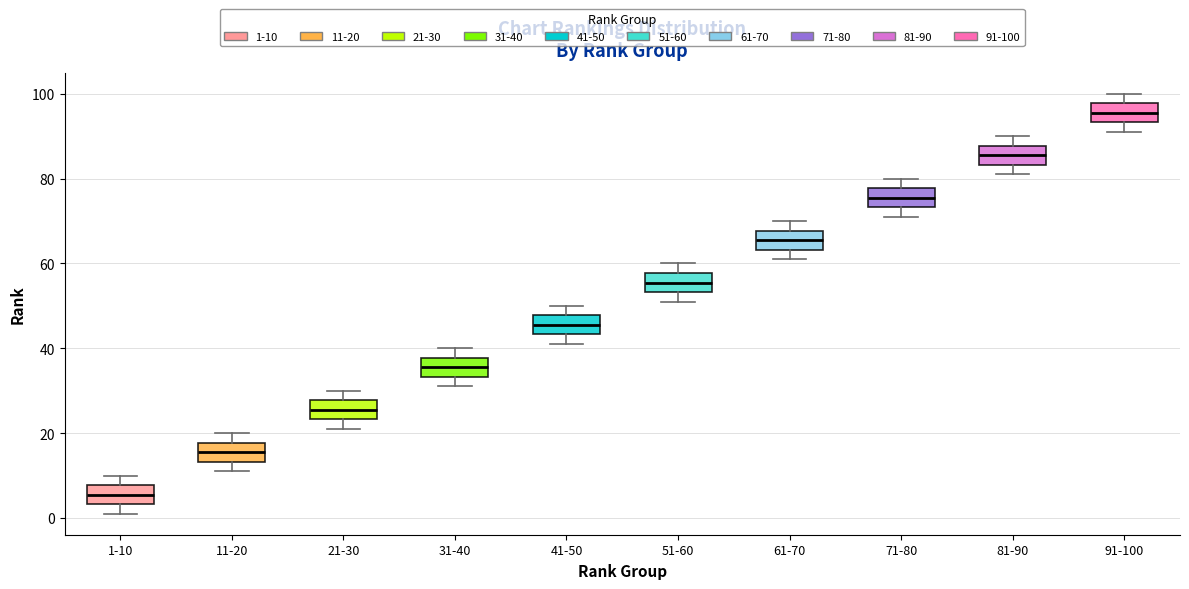

Reading left to right, transcribe this box plot: for each box, give where its median line is, the range the box spans, and where its two whiskers end, as read against the y-axis. The values are not printed on the chart, so give them approximately, as read against the axis.

1-10: median 6, box 4 to 8, whiskers 2 to 10
11-20: median 16, box 14 to 18, whiskers 12 to 20
21-30: median 26, box 24 to 28, whiskers 22 to 30
31-40: median 36, box 34 to 38, whiskers 32 to 40
41-50: median 46, box 44 to 48, whiskers 42 to 50
51-60: median 56, box 54 to 58, whiskers 52 to 60
61-70: median 66, box 64 to 68, whiskers 62 to 70
71-80: median 76, box 74 to 78, whiskers 72 to 80
81-90: median 86, box 84 to 88, whiskers 82 to 90
91-100: median 96, box 94 to 98, whiskers 92 to 100